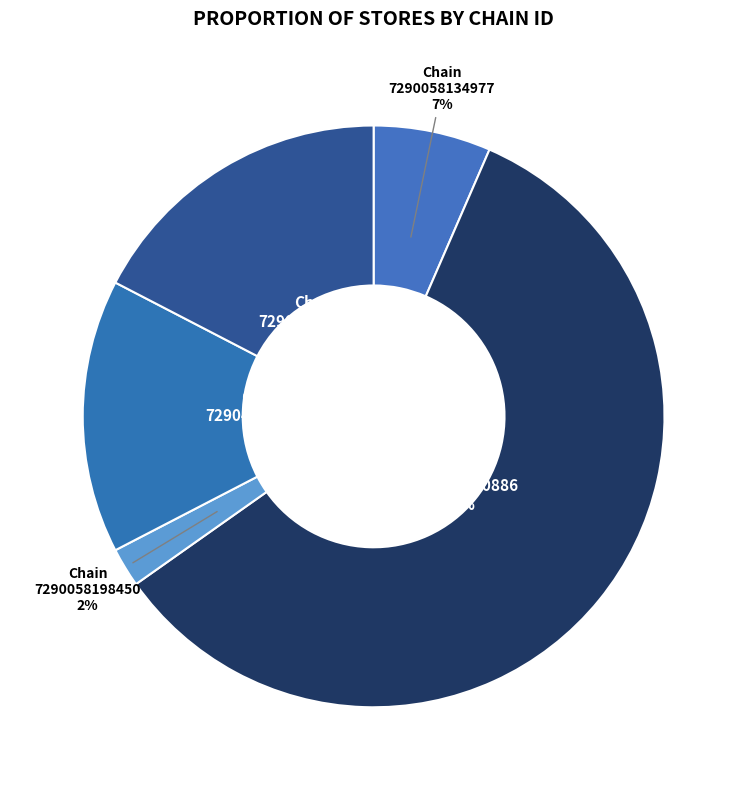

To the nearest percent, what portion does Chain 7290058140886 represent?

59%